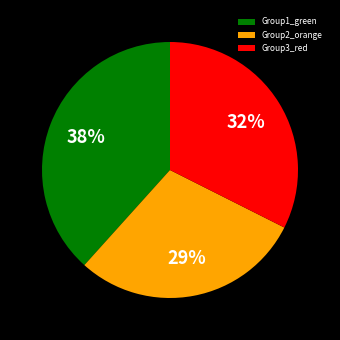

True or false: Group1_green accounts for 53% of the total.

False